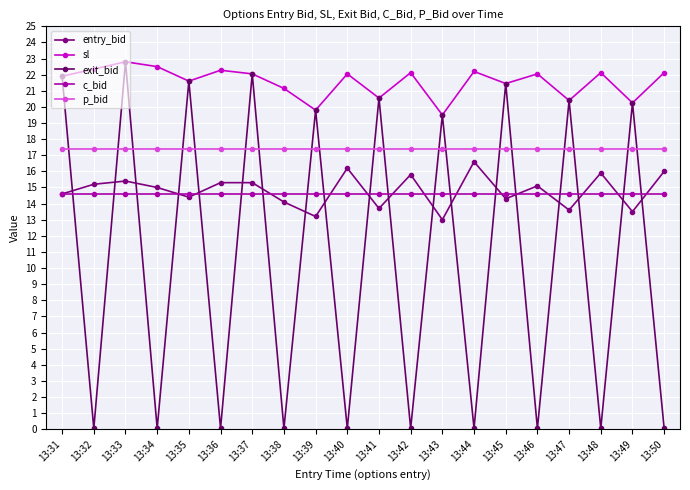

What is the total value across all series at 13:45?

89.2